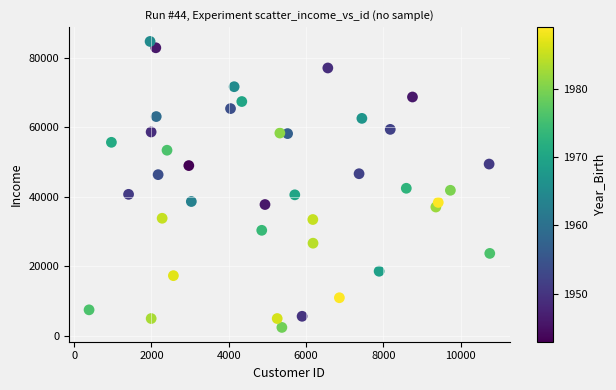

What is the range of Y values (max minus min)?

82171